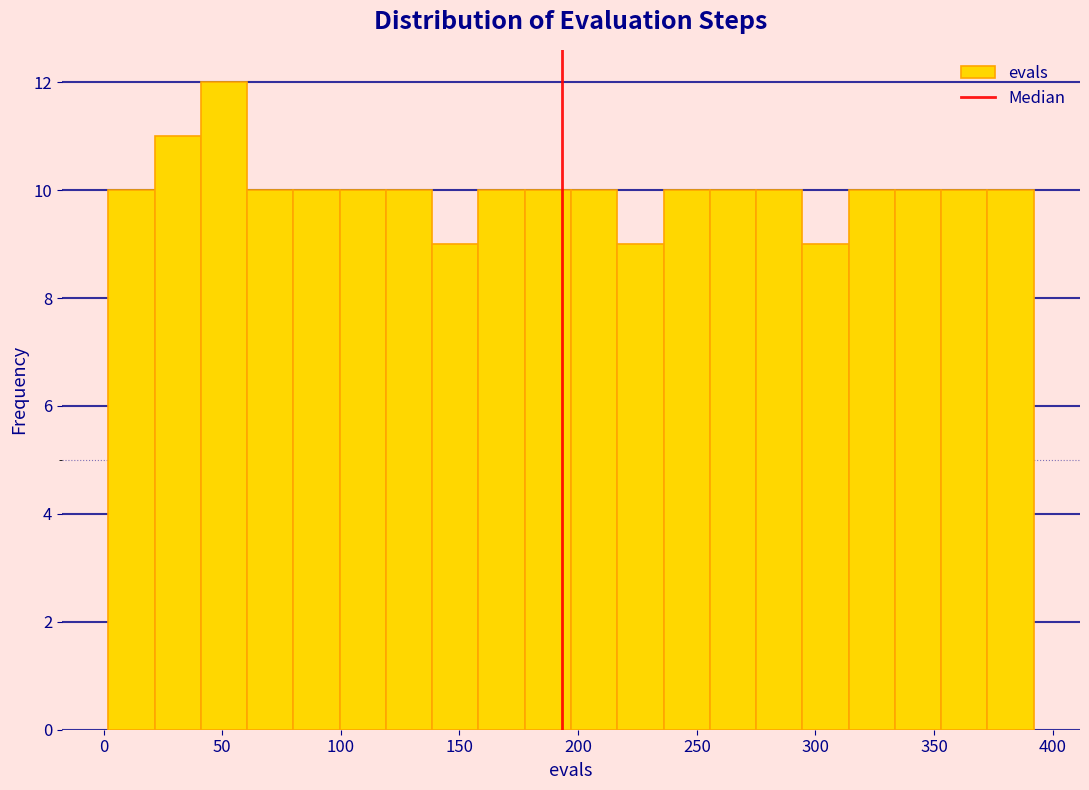

Around what value on the x-axis is the tallest bar? Give the approximate position of its centre, as read against the axis.

50